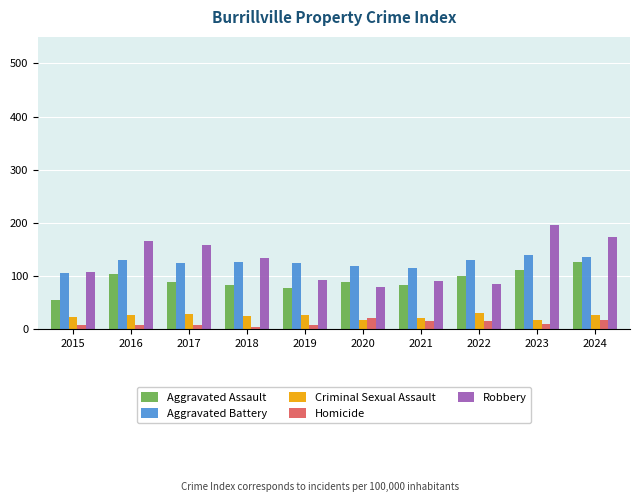

What is the approximate value of Aggravated Battery at 2022, to the nearest 5?

130